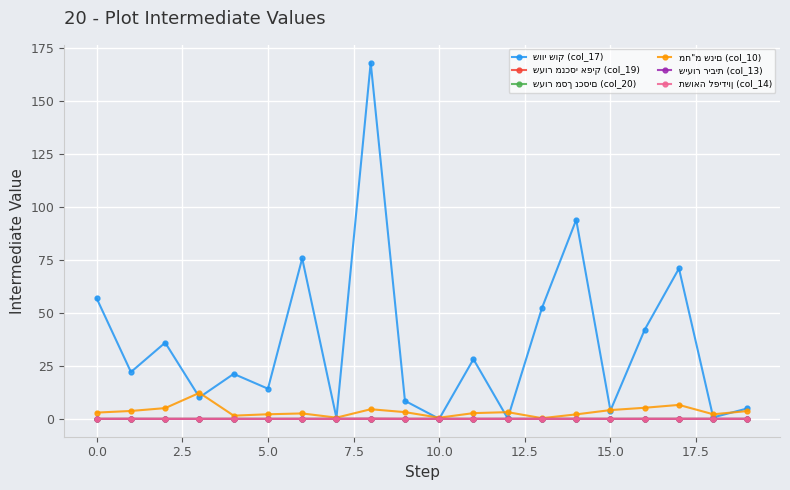

At how many categories does at least one series exceed 66?

4